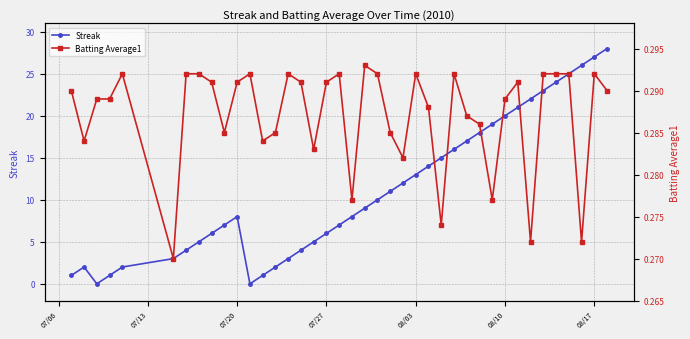

What is the difference between the maximum and minimum values in the Streak series?

28